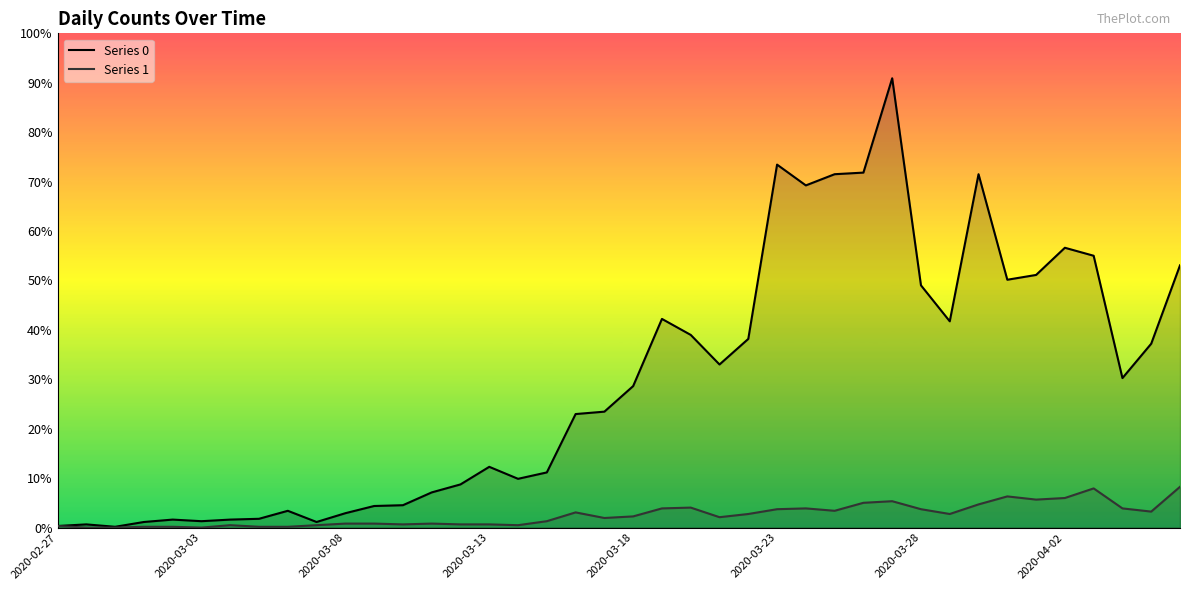

The value of Series 1 at 2020-04-02 is 1. True or false?

False